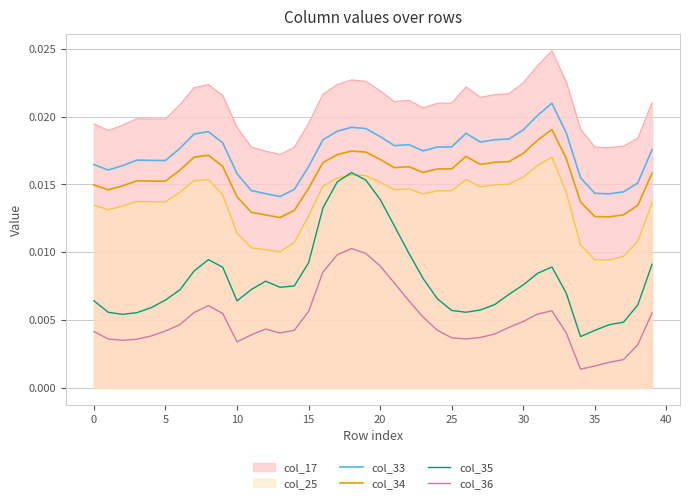

How many lines are shown in the chart?

6